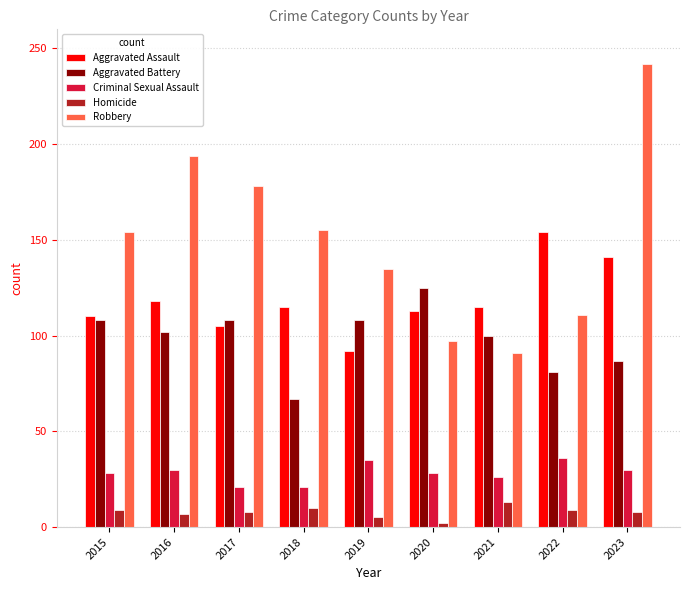

What is the sum of all Criminal Sexual Assault values?

255